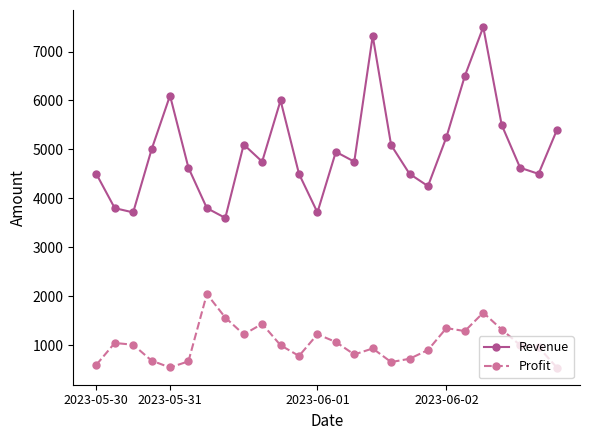

List the series in order of their peak value, highest first.

Revenue, Profit